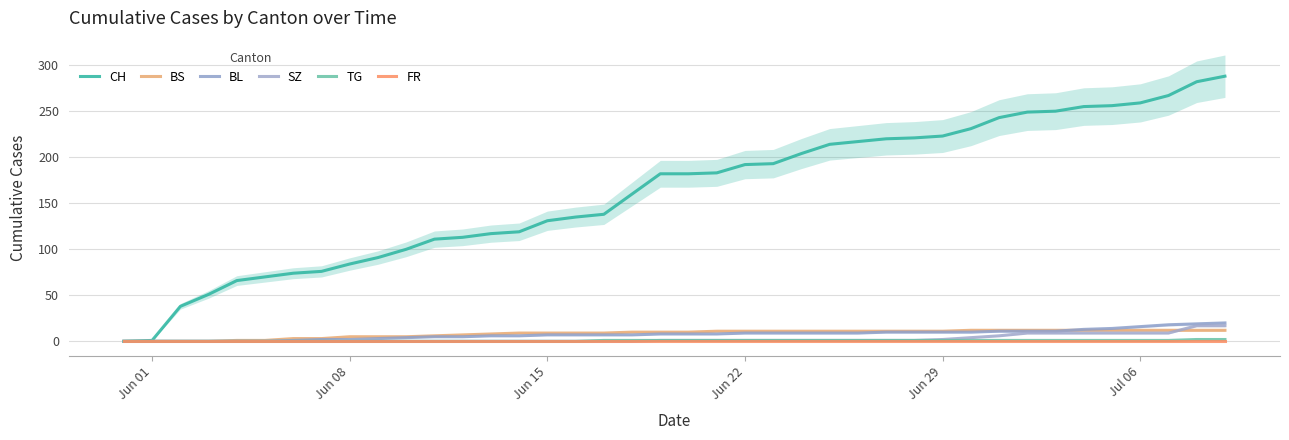

Rank the series by their maximum value, from lowest to highest.

FR, TG, BS, SZ, BL, CH